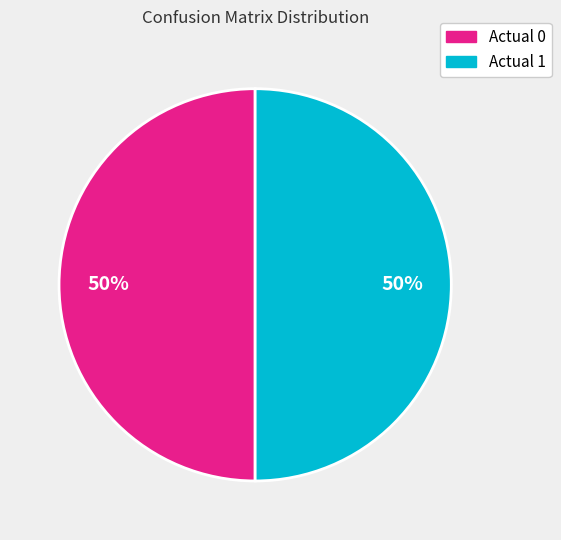

To the nearest percent, what percentage of the pie is Actual 0?

50%